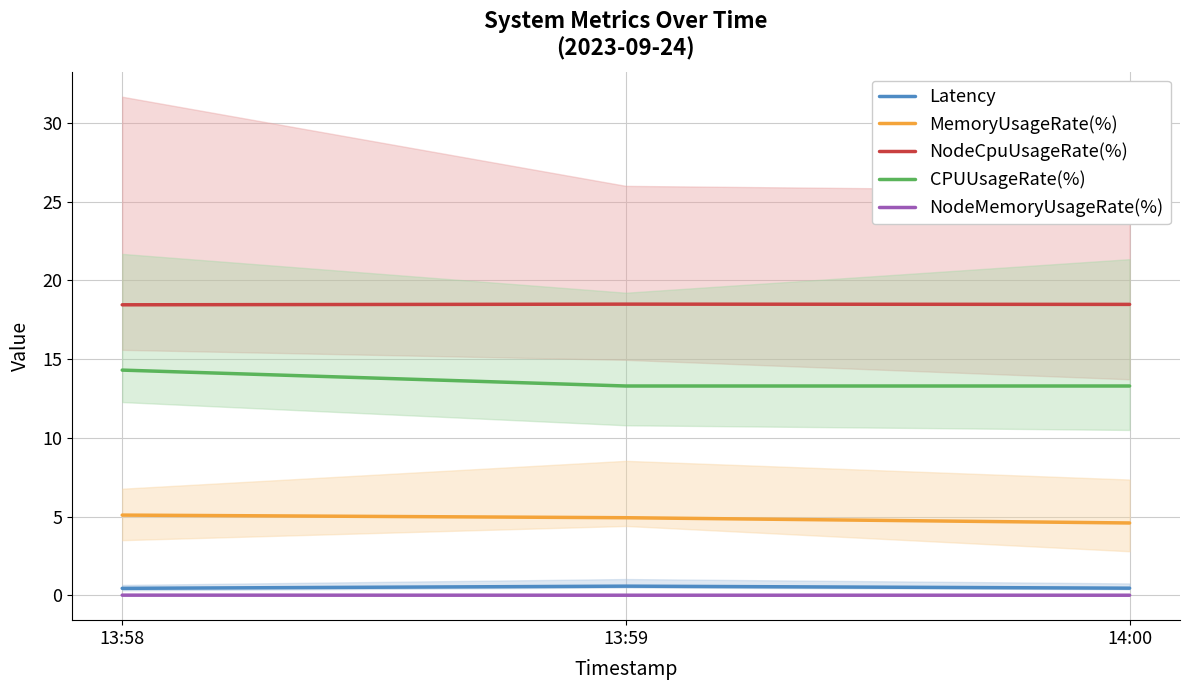

Reading left to right, what are all the values shown in this chart?

Latency: 0.4	0.6	0.5
MemoryUsageRate(%): 5.1	4.9	4.6
NodeCpuUsageRate(%): 18.5	18.5	18.5
CPUUsageRate(%): 14.3	13.3	13.3
NodeMemoryUsageRate(%): 0.0	0.0	0.0